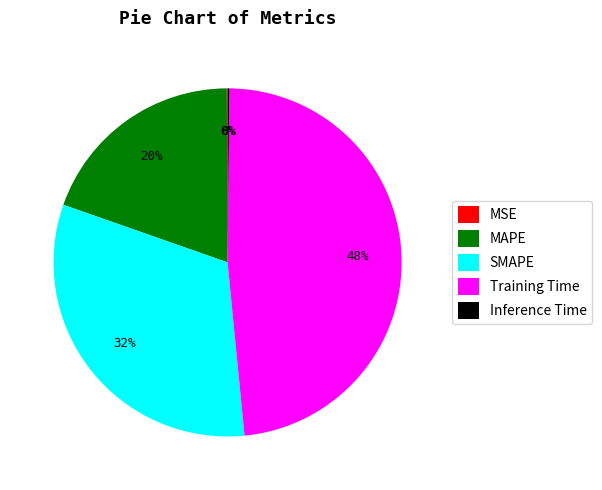

True or false: SMAPE accounts for 46% of the total.

False